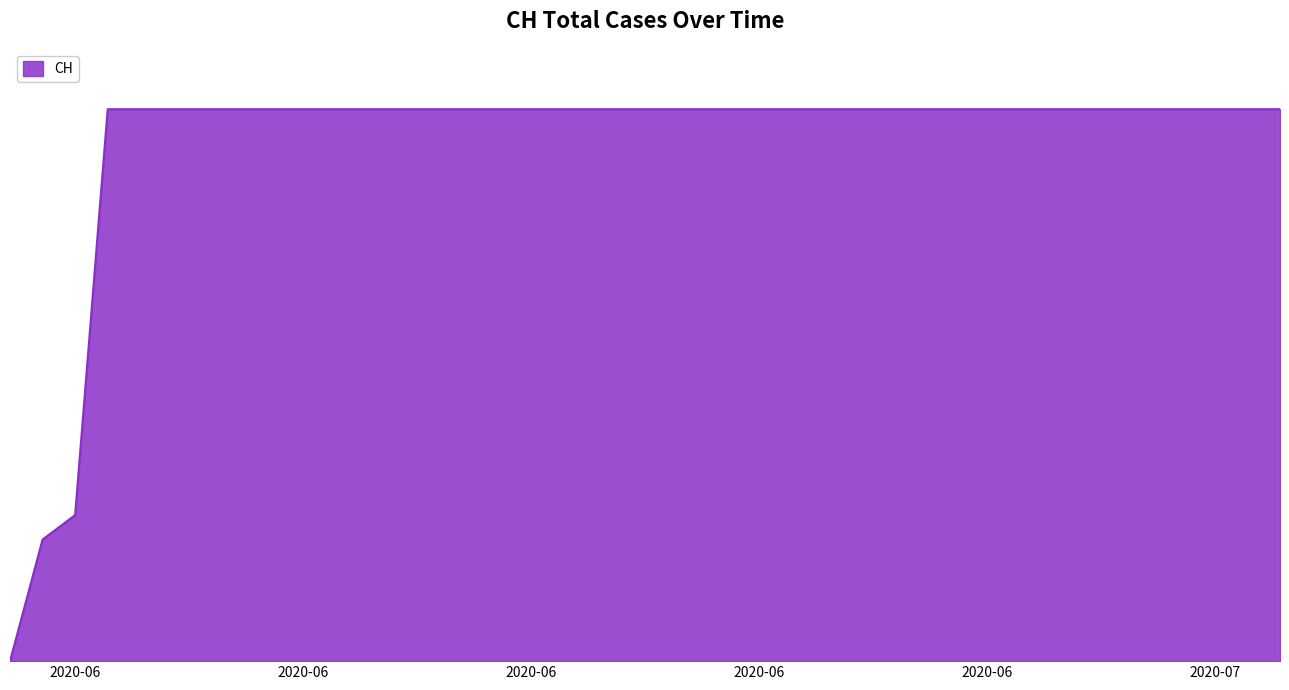

Does the chart display data point markers on the line(s)?

No